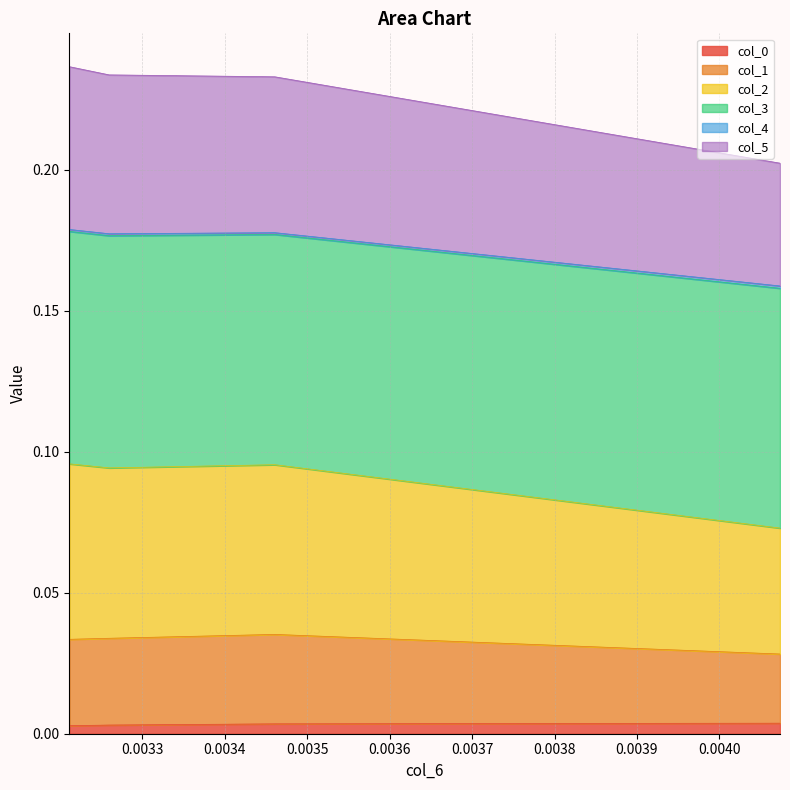

Count the number of categories in the chart.

4